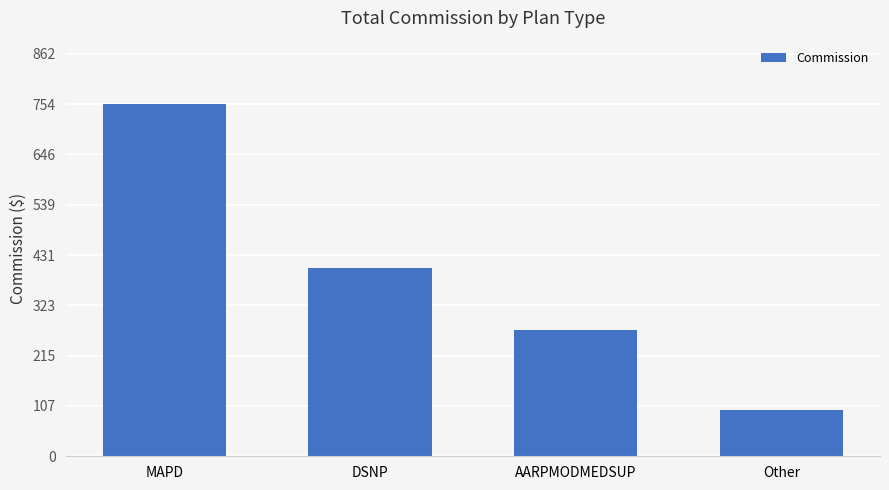

At which label does the data first exceed 404?

MAPD